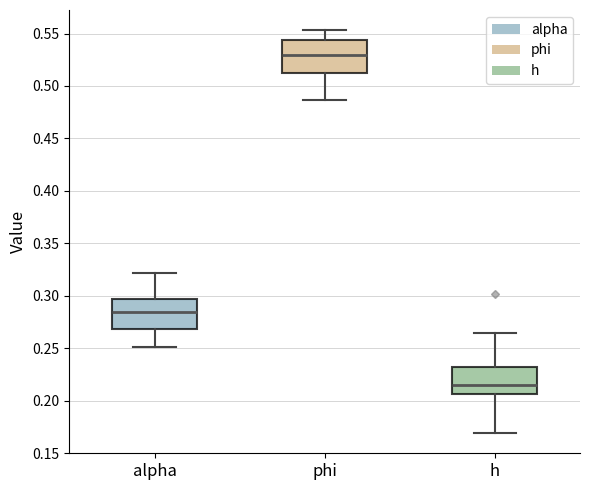

Where does the median line of the box for h sit on the y-axis? The values are not printed on the chart, so give them approximately, as read against the axis.

0.215